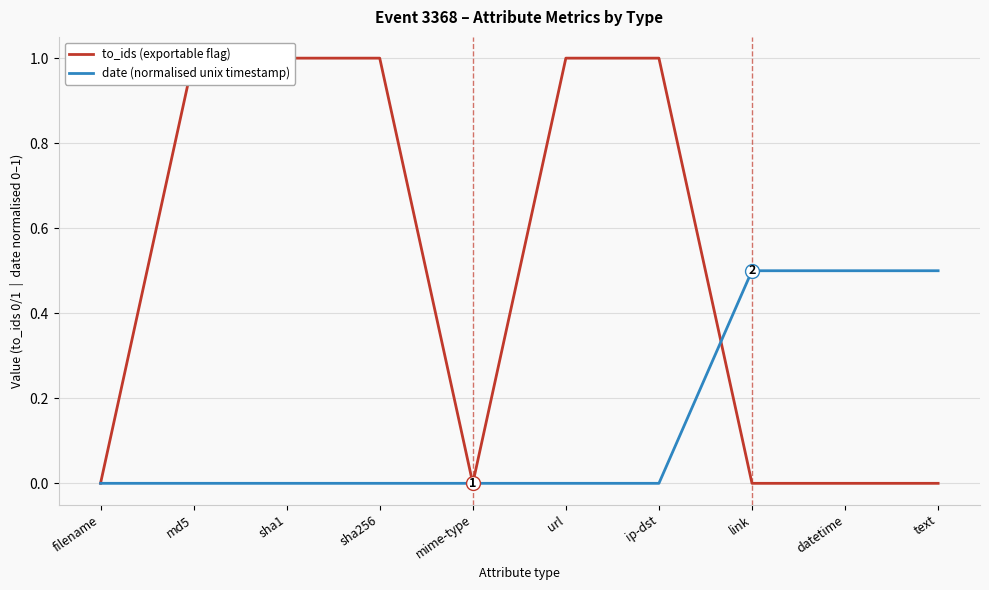

What is the sum of all date (normalised unix timestamp) values?

1.5